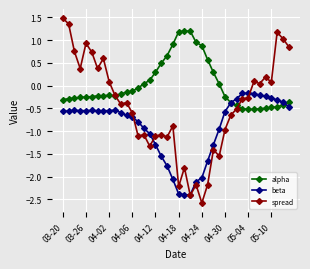

What is the greatest value displayed?

1.5